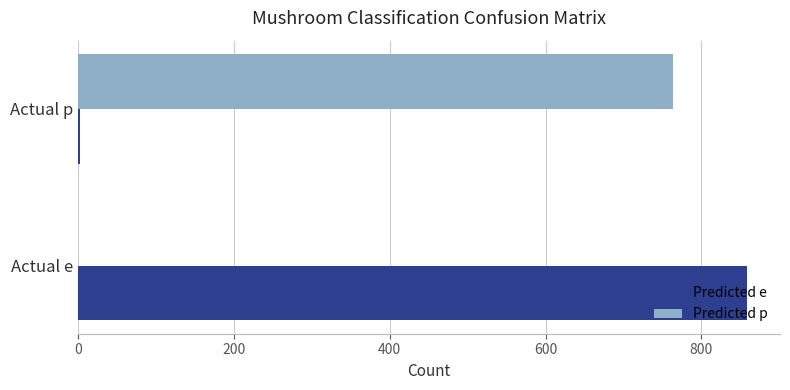

Is the value of Predicted p at Actual p greater than the value of Predicted e at Actual e?

No